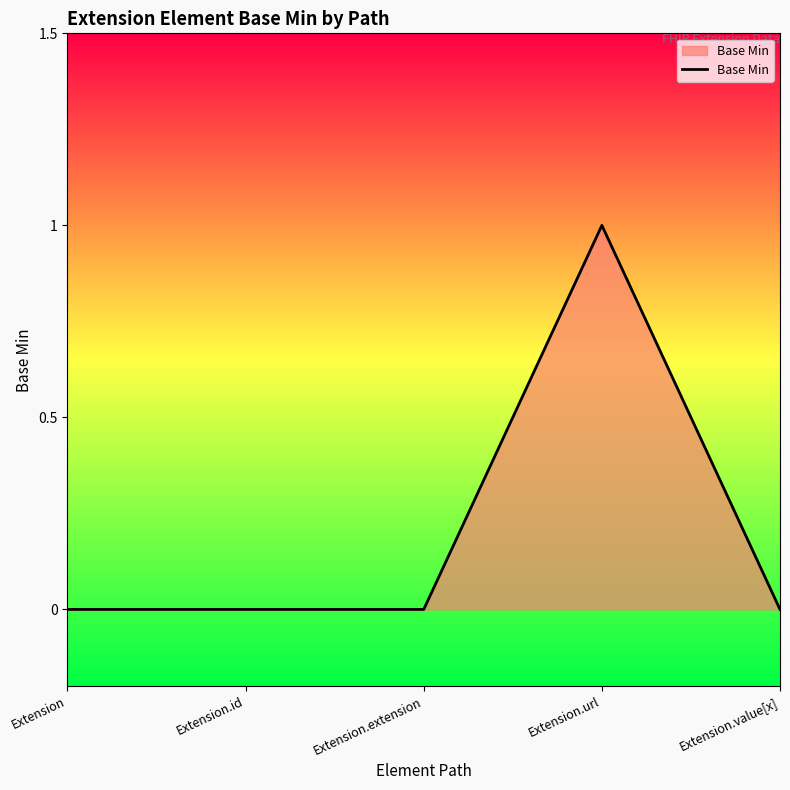

How many series are shown in this chart?

1